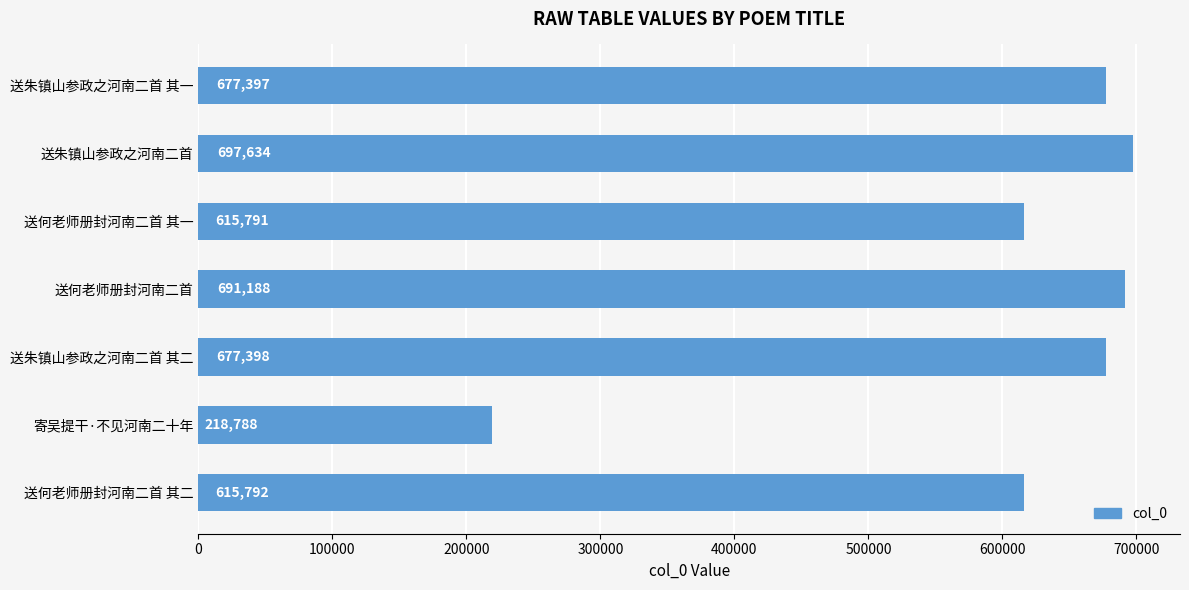

List the labels in order of value, smallest first.

寄吴提干·不见河南二十年, 送何老师册封河南二首 其一, 送何老师册封河南二首 其二, 送朱镇山参政之河南二首 其一, 送朱镇山参政之河南二首 其二, 送何老师册封河南二首, 送朱镇山参政之河南二首